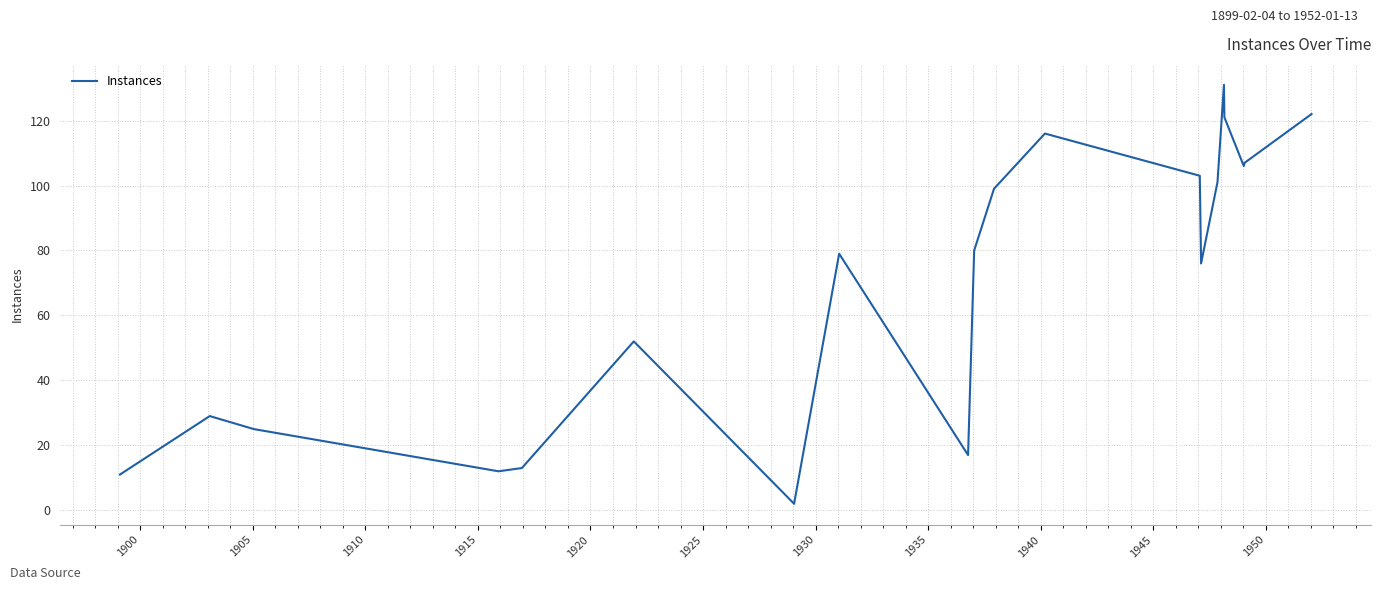

How many lines are shown in the chart?

1